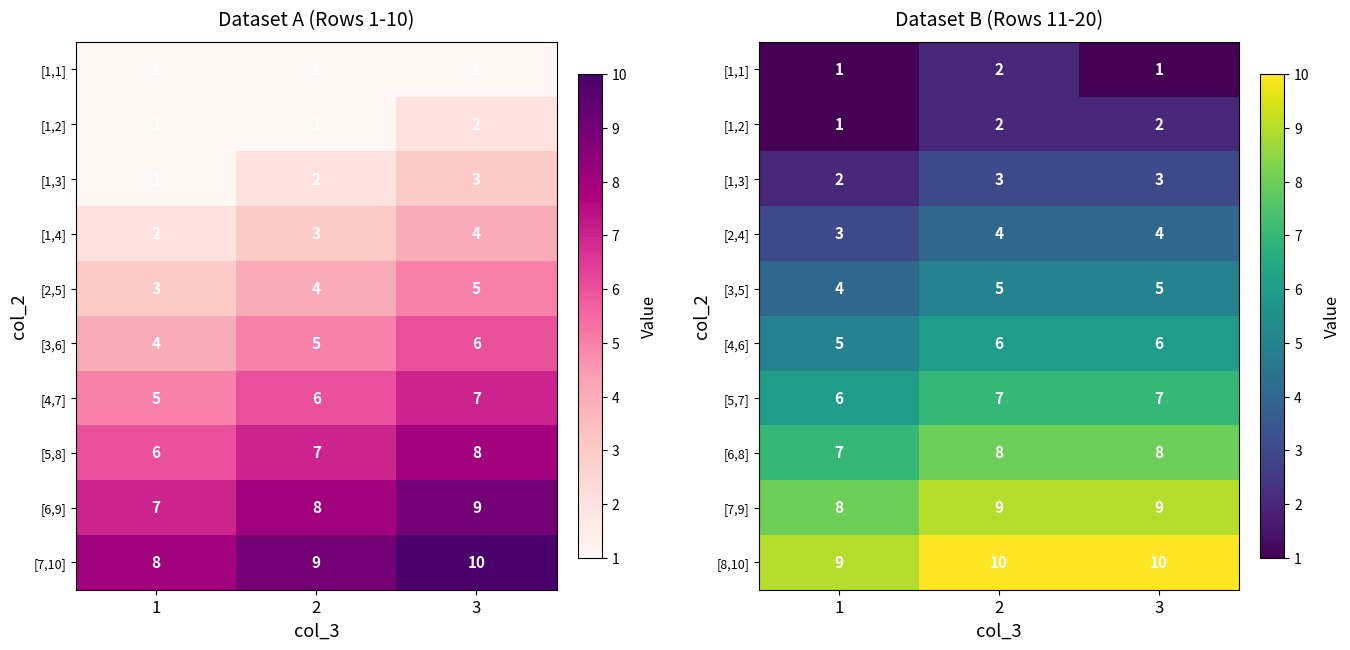

At which category is the sum across all series the highest?

2